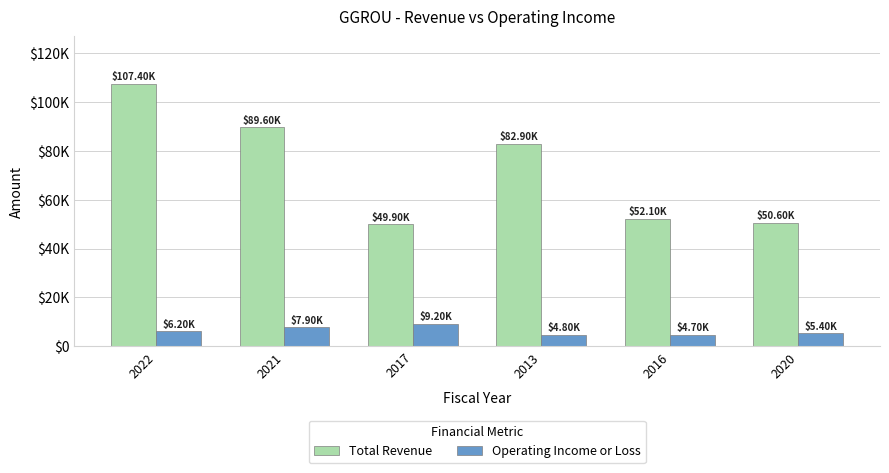

What is the difference between the highest and lowest values at 2016?

47400